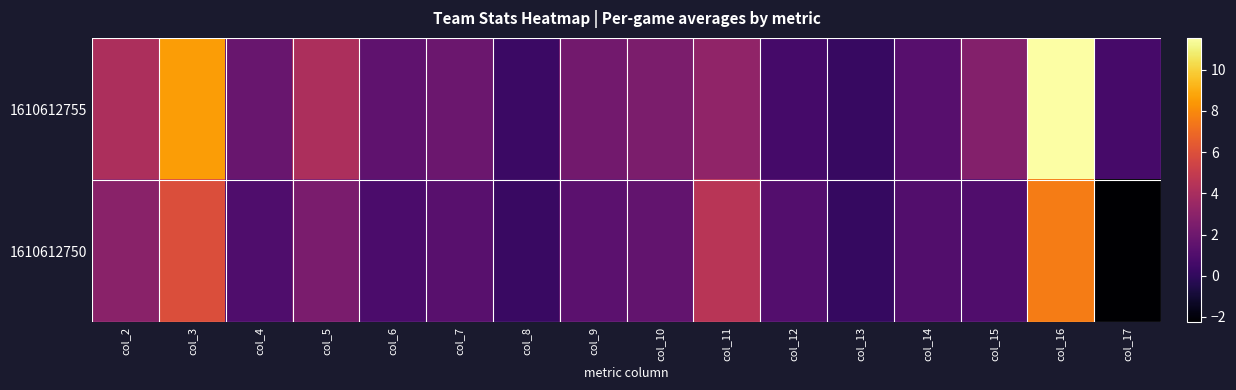

At how many categories does at least one series exceed 0?

16